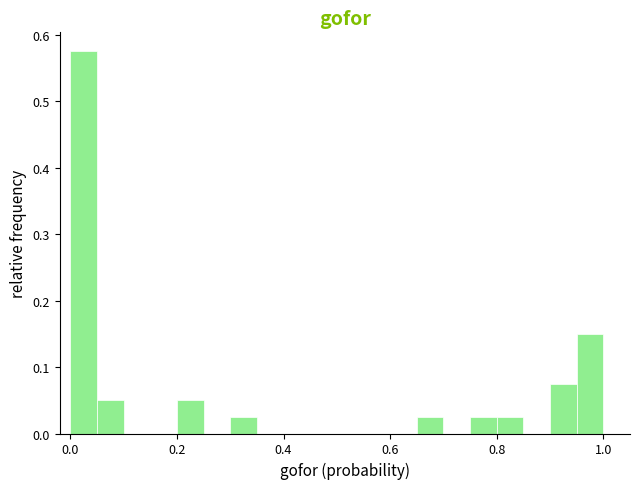

Read against the x-axis, roughly where is the centre of the tallest bar?

0.02